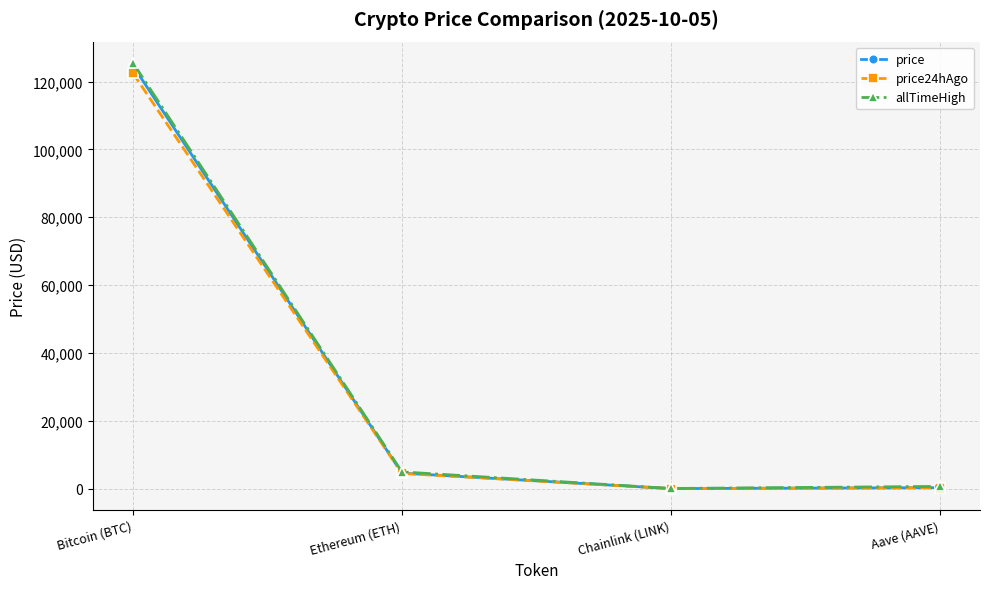

Is it true that price24hAgo equals 4497.4 at Ethereum (ETH)?

True